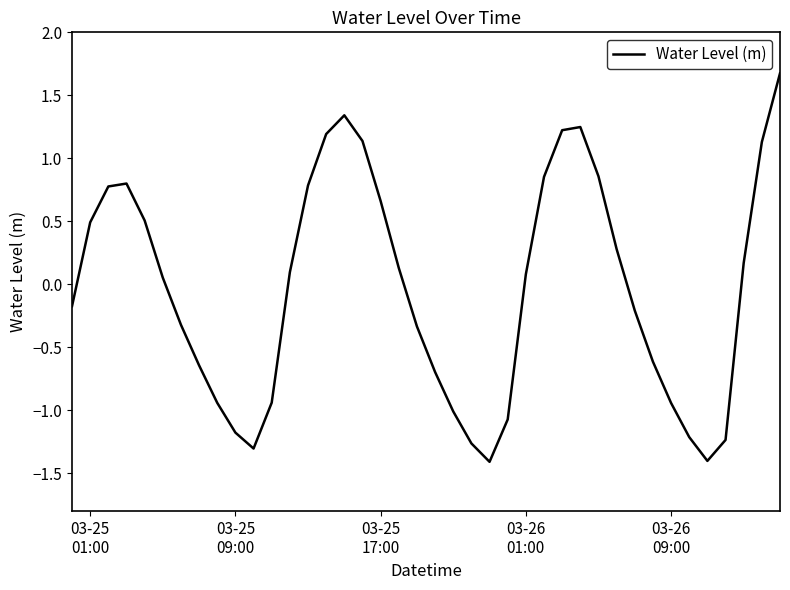

What is the smallest value displayed?

-1.4